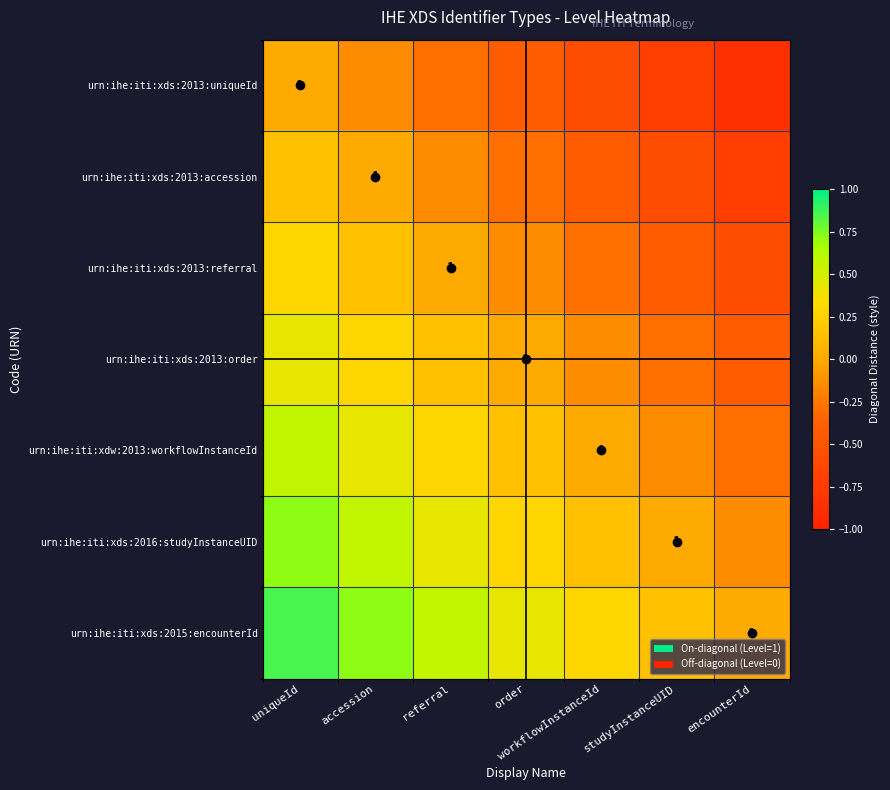

Where is urn:ihe:iti:xds:2015:encounterId nearest to the value 0?

encounterId